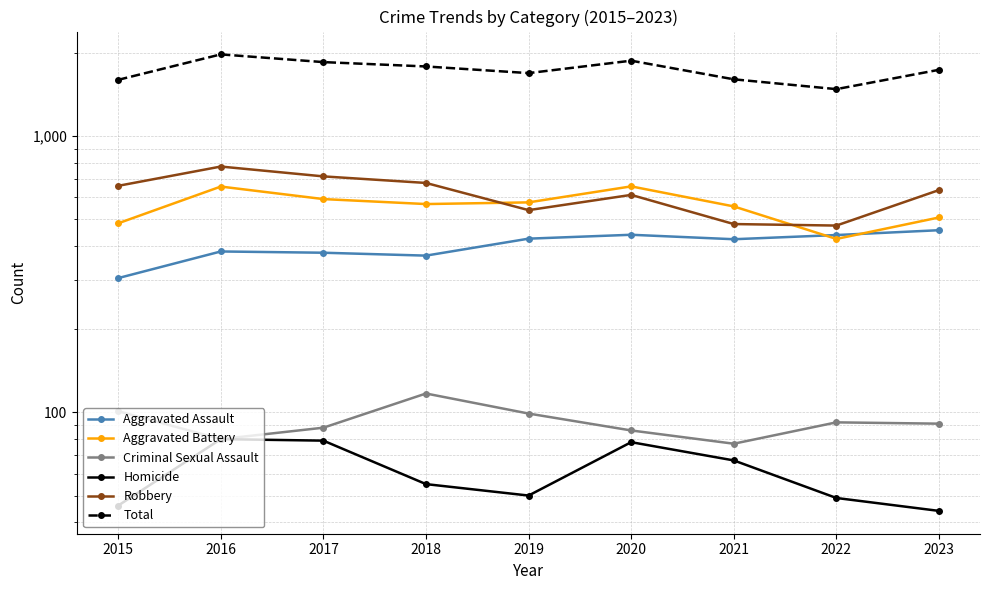

True or false: Aggravated Assault has more than 2 points higher than both neighbors.

False